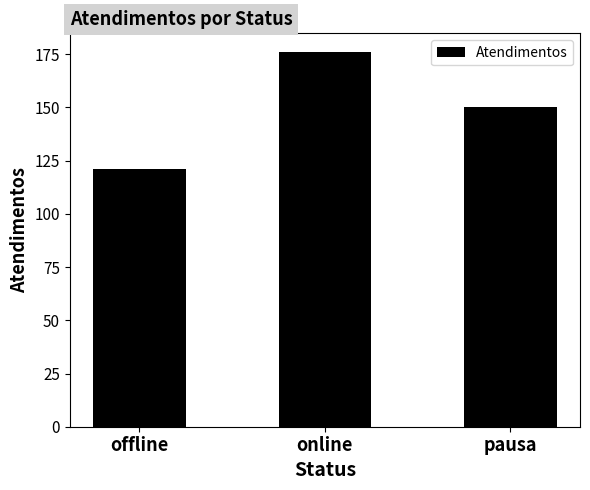

Reading left to right, list all the values displayed in this chart.

121	176	150